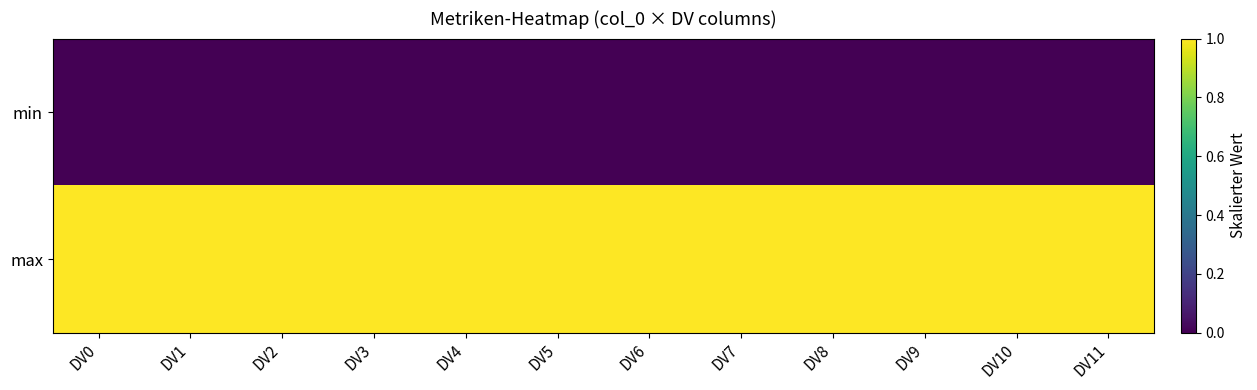

Which has a higher value, DV0 or DV5?

DV0